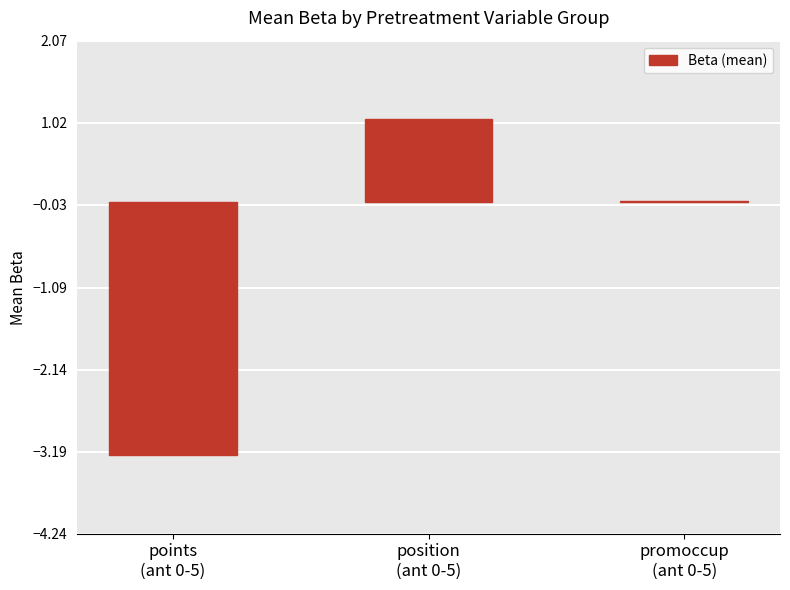

What is the greatest value displayed?

1.1